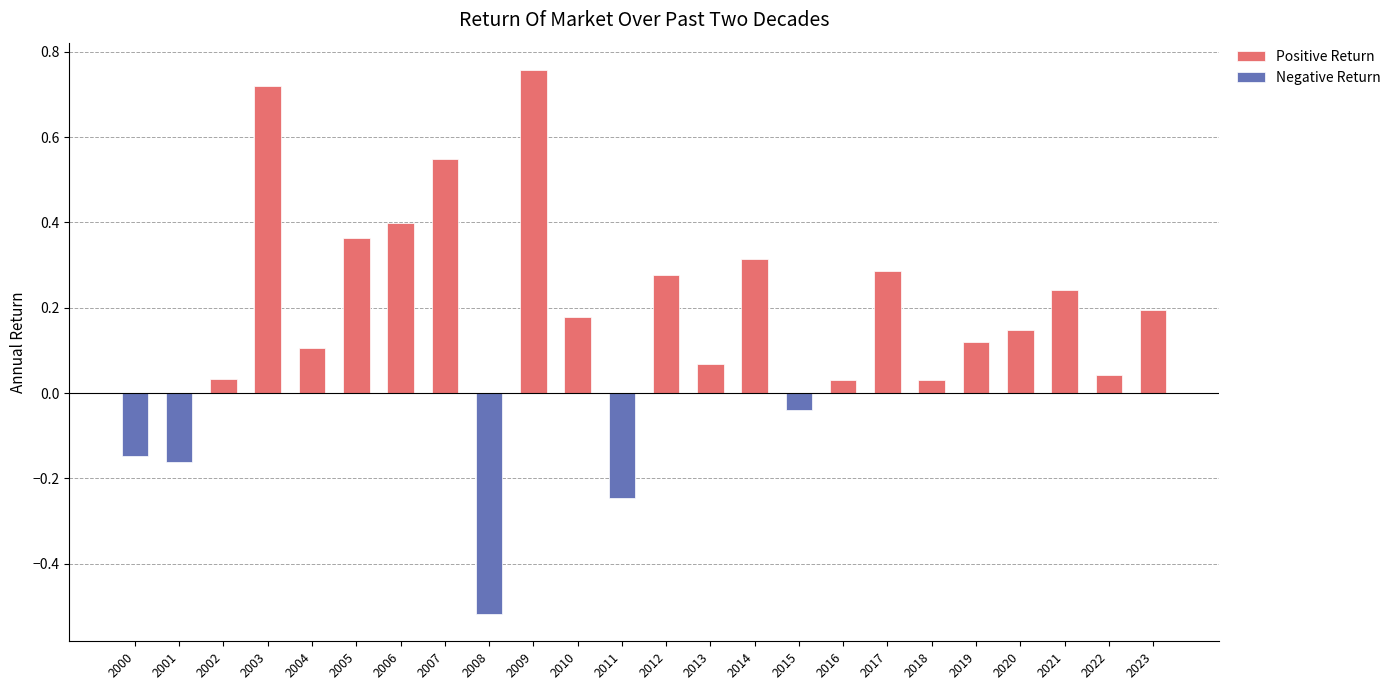

How many data points does each series have?

24